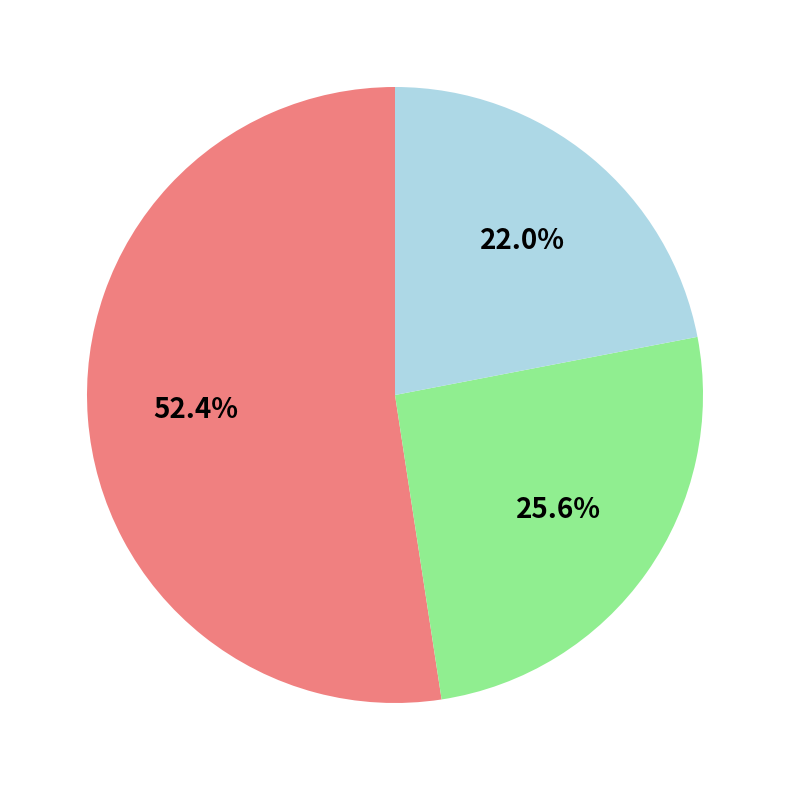

Is there any slice that represents more than half of the pie?

Yes